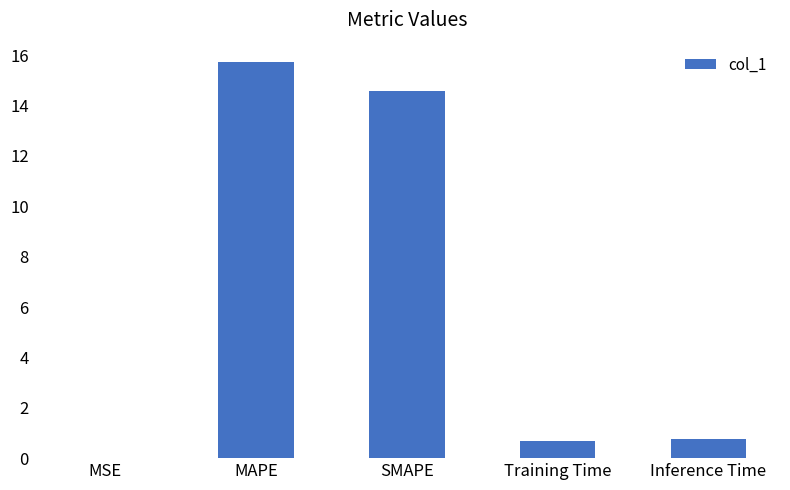

The value at MAPE is 15.7. True or false?

True